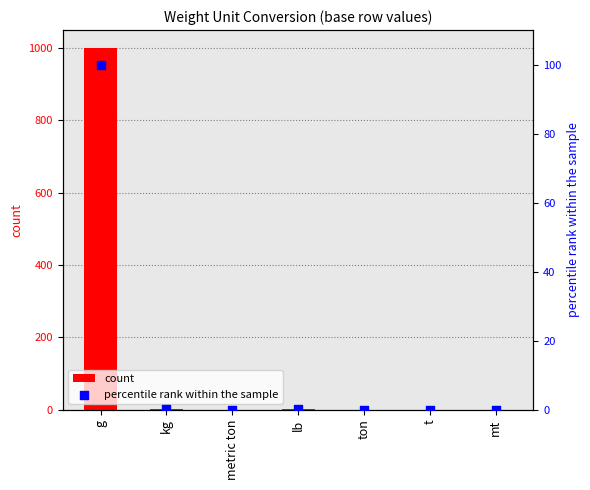

What is the total value across all series at kg?

1.1